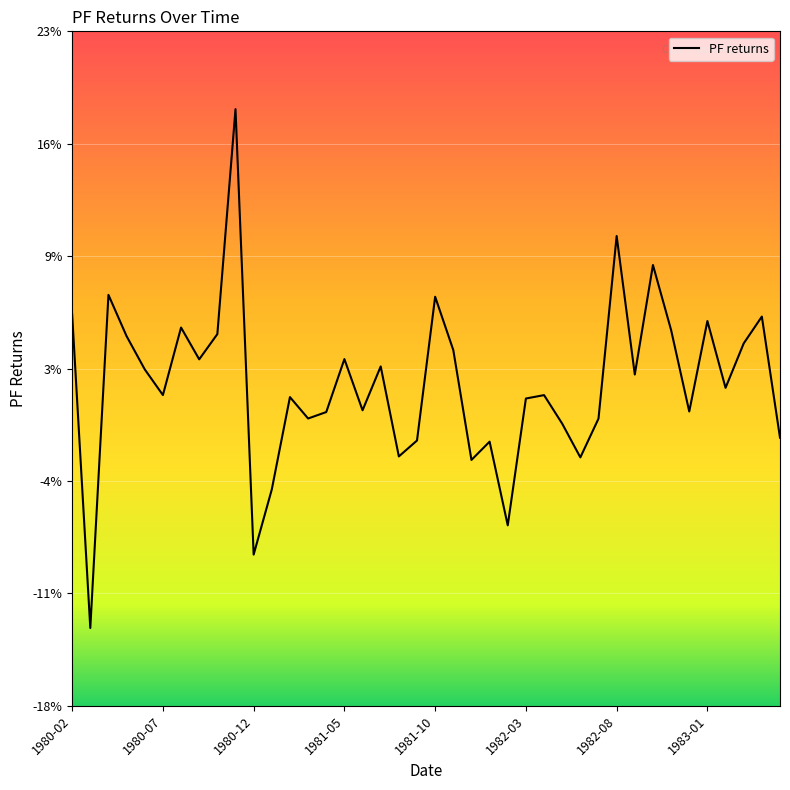

Reading left to right, extract all data points from this chart.

0.1	-0.1	0.1	0.0	0.0	0.0	0.1	0.0	0.0	0.2	-0.1	-0.0	0.0	-0.0	-0.0	0.0	0.0	0.0	-0.0	-0.0	0.1	0.0	-0.0	-0.0	-0.1	0.0	0.0	-0.0	-0.0	-0.0	0.1	0.0	0.1	0.0	0.0	0.1	0.0	0.0	0.1	-0.0